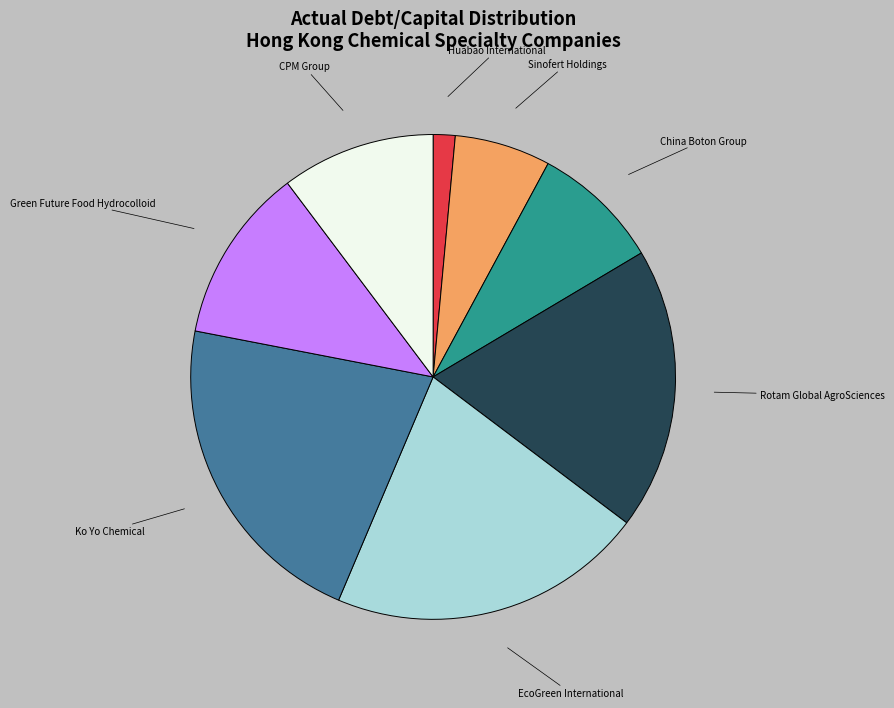

Between Ko Yo Chemical and Huabao International, which is larger?

Ko Yo Chemical